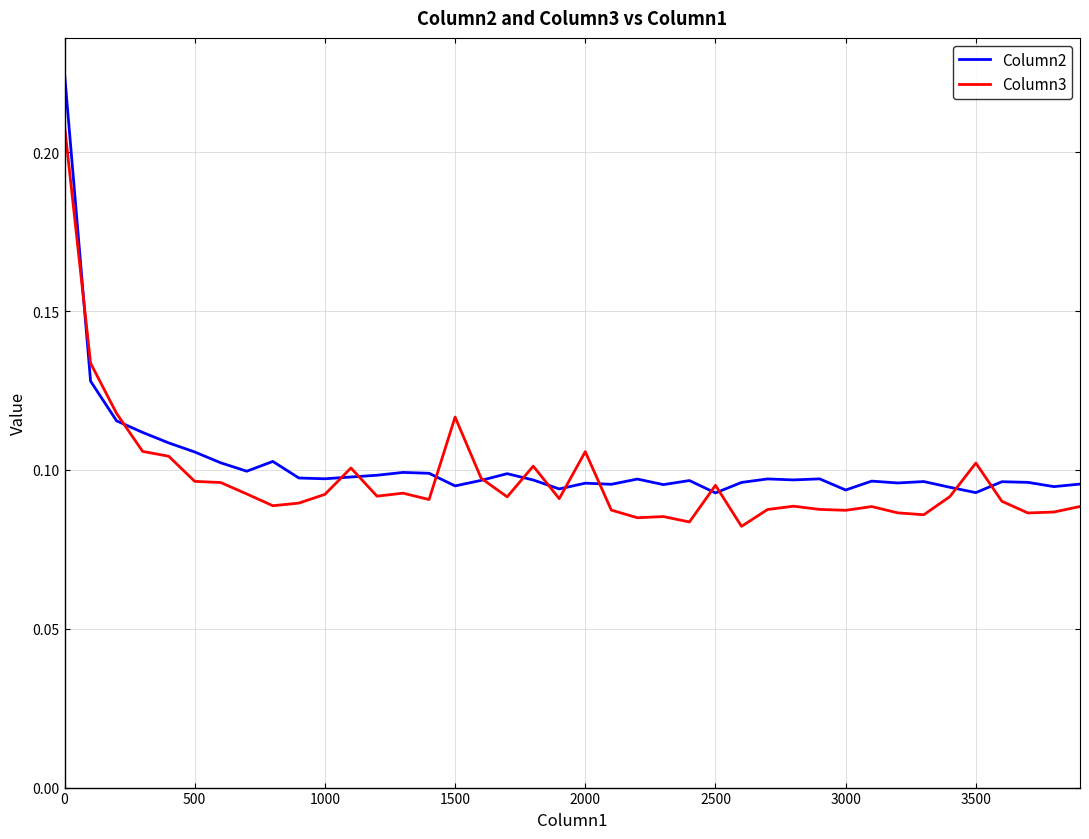

Which series has the largest range (max minus min)?

Column2